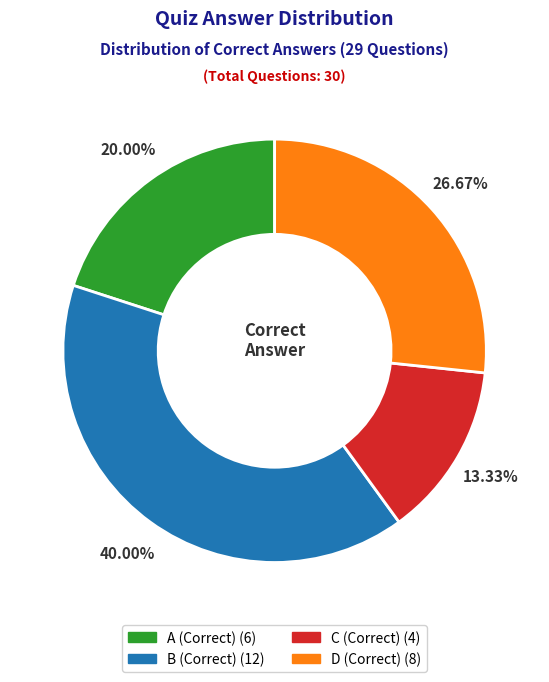

True or false: A accounts for 28% of the total.

False